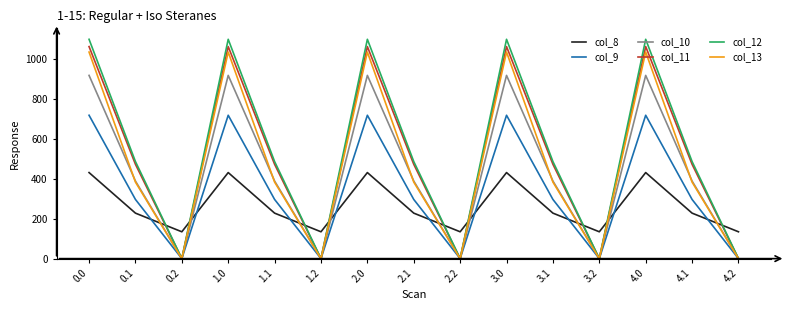

Where is the first local minimum for col_9?

0.2